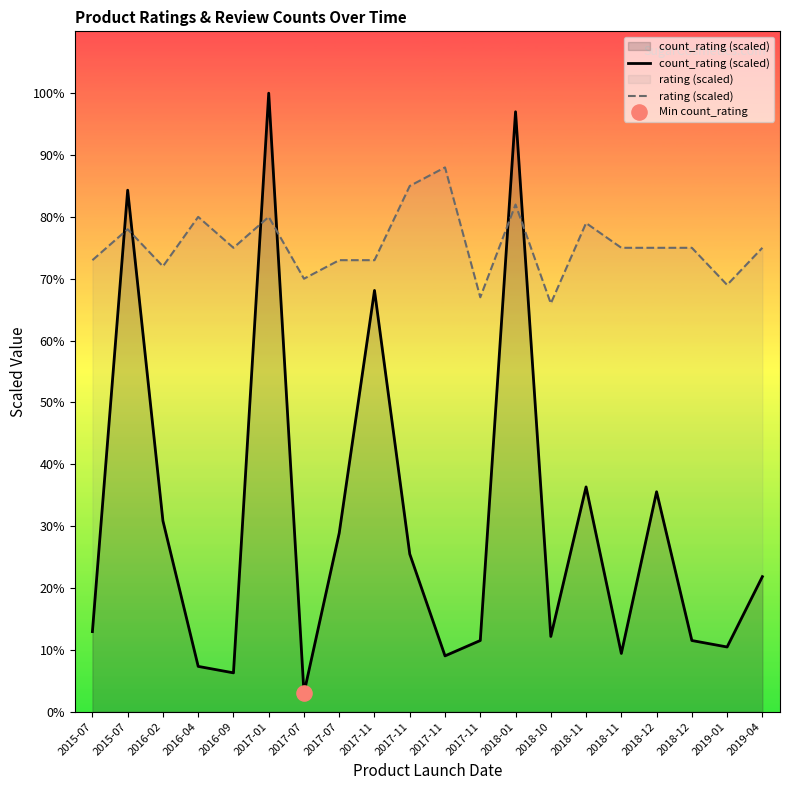

At how many categories does at least one series exceed 70?

17